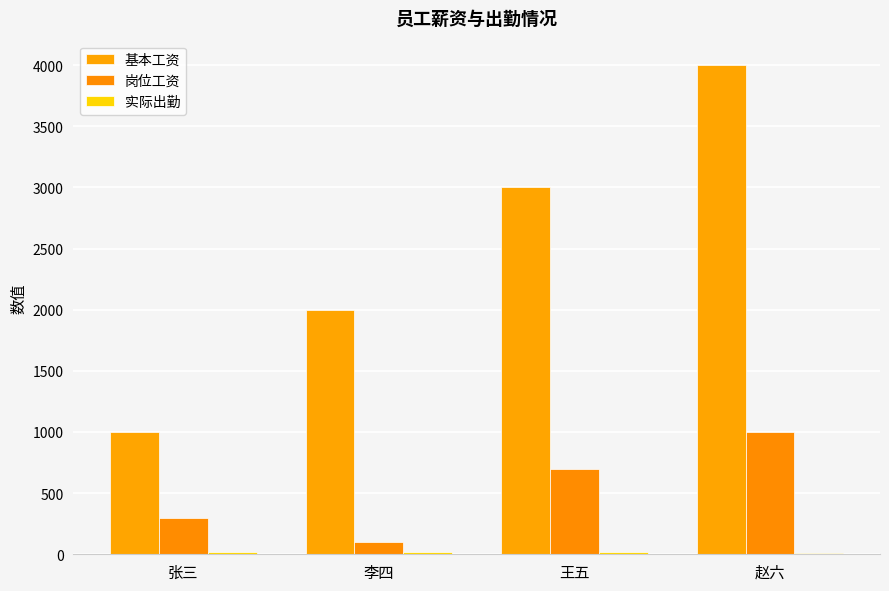

Are the bars horizontal?

No